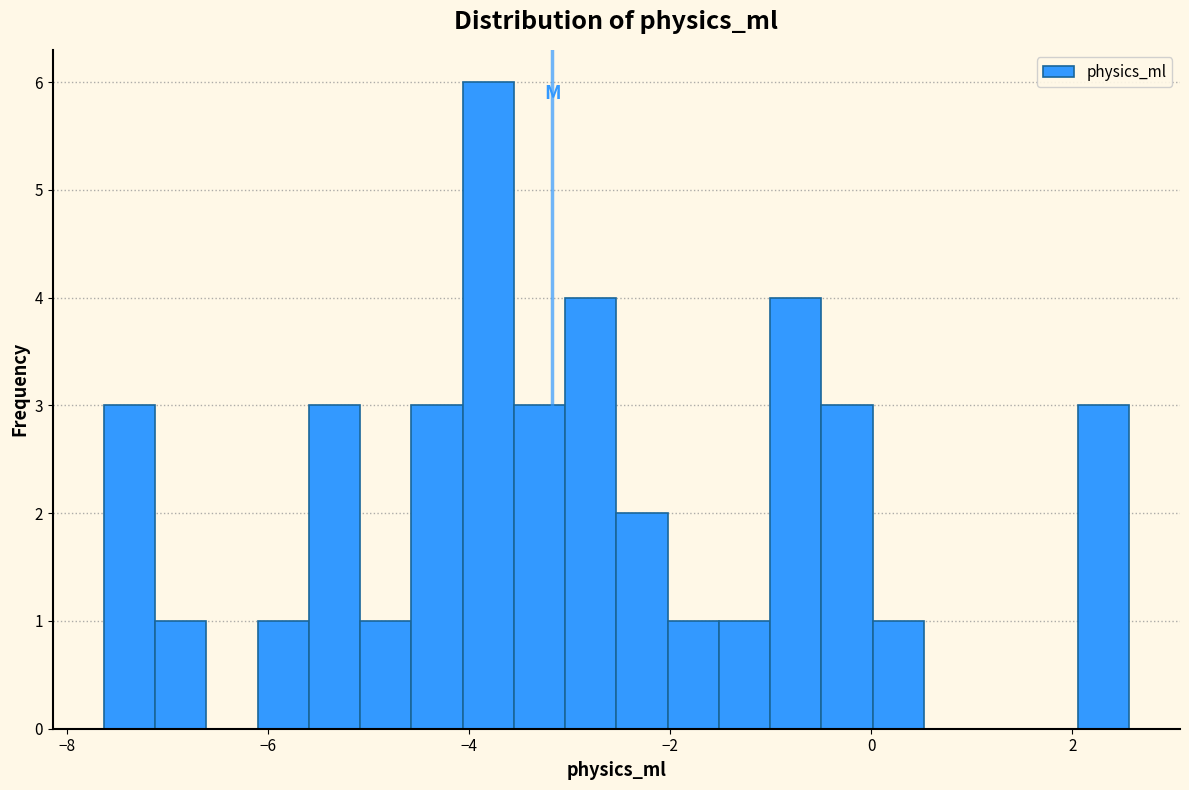

Around what value on the x-axis is the tallest bar? Give the approximate position of its centre, as read against the axis.

-3.8